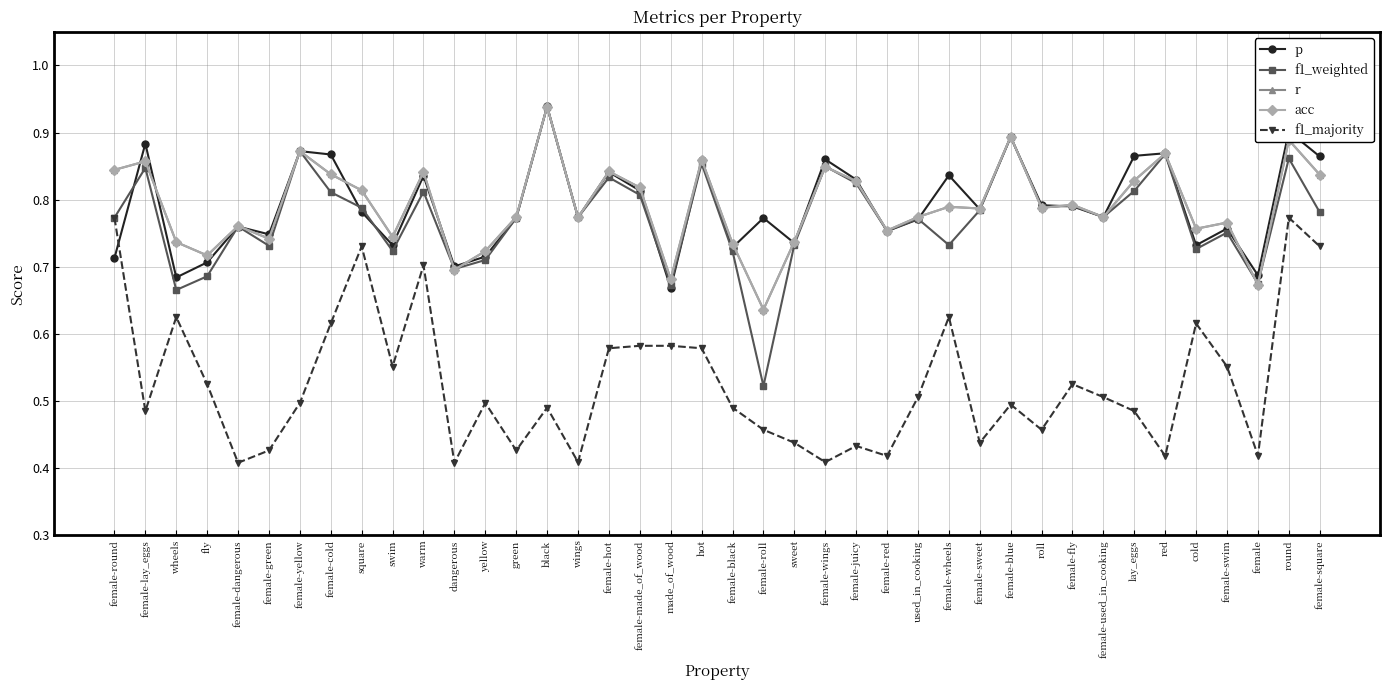

Does the chart have visible grid lines?

Yes